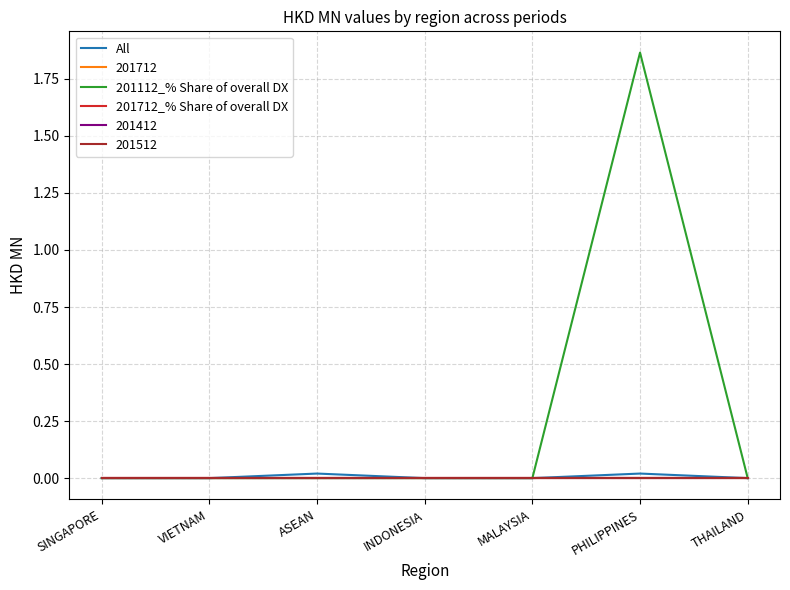

Is this an area chart (filled region under the line)?

No